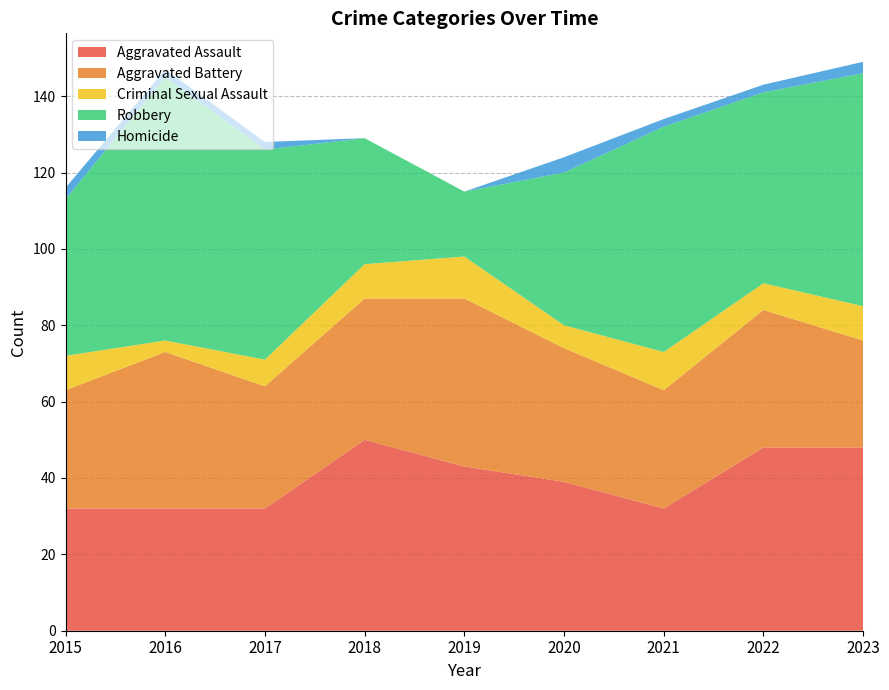

Reading left to right, extract all data points from this chart.

Aggravated Assault: 32	32	32	50	43	39	32	48	48
Aggravated Battery: 31	41	32	37	44	35	31	36	28
Criminal Sexual Assault: 9	3	7	9	11	6	10	7	9
Robbery: 41	69	55	33	17	40	59	50	61
Homicide: 3	2	2	0	0	4	2	2	3